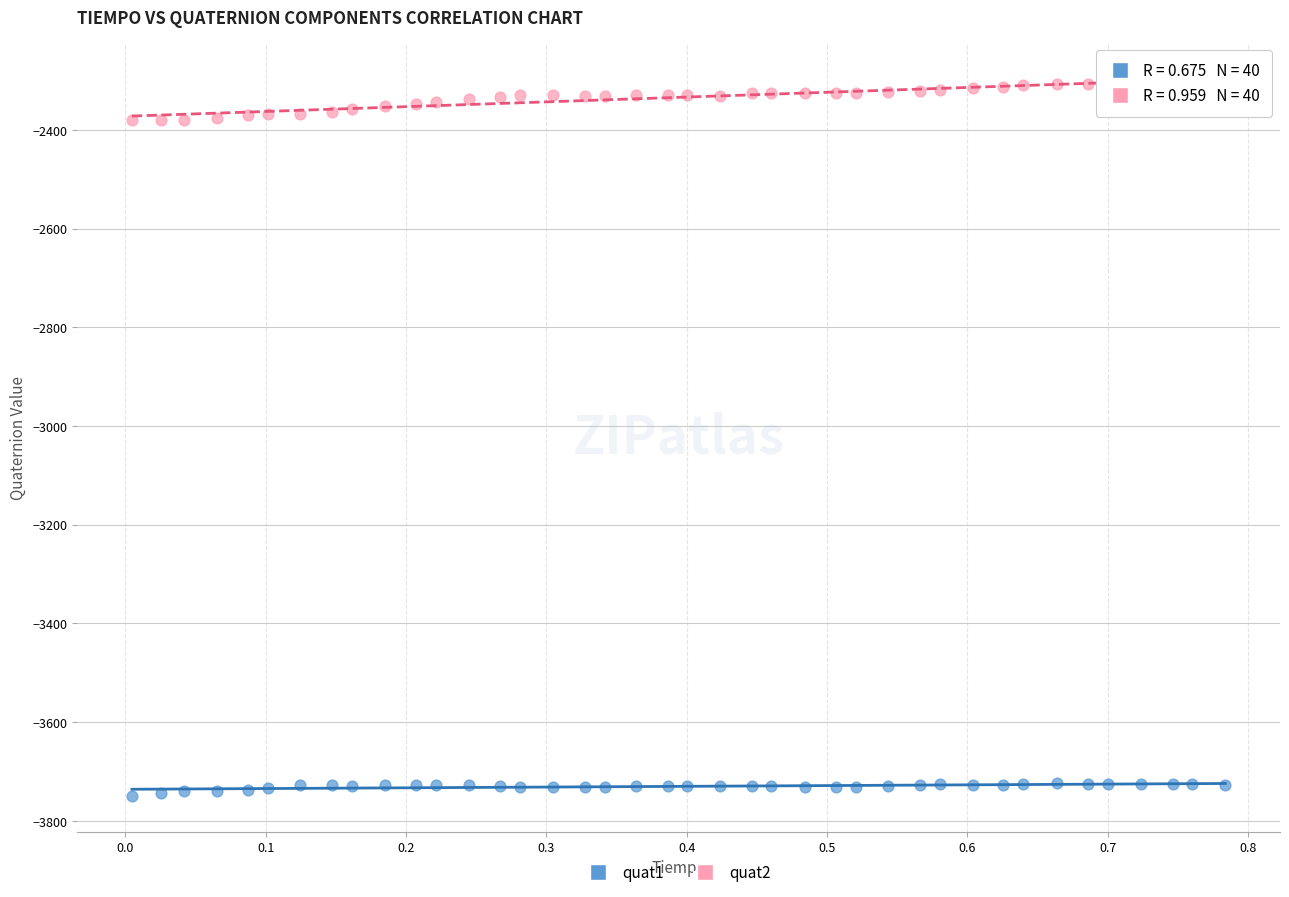

Across all data points, what is the range of Y values (max minus min)?

1448